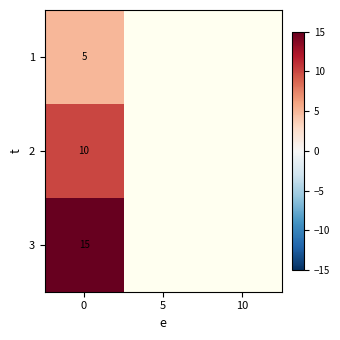

How many series are shown in this chart?

3